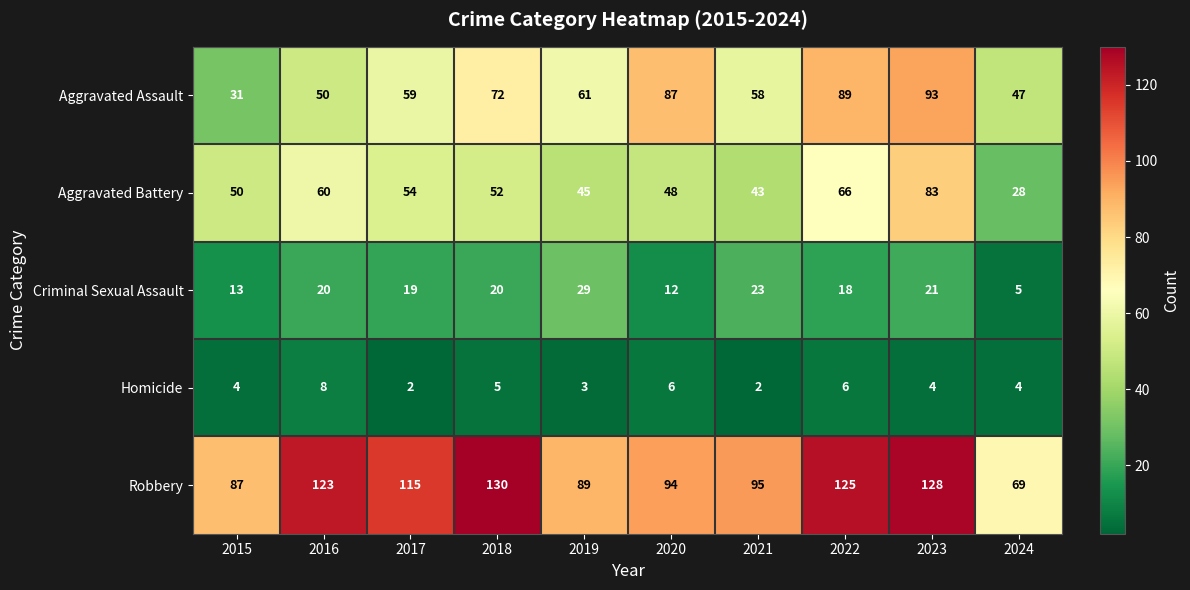

Between 2015 and 2020, which series saw the biggest shift?

Aggravated Assault